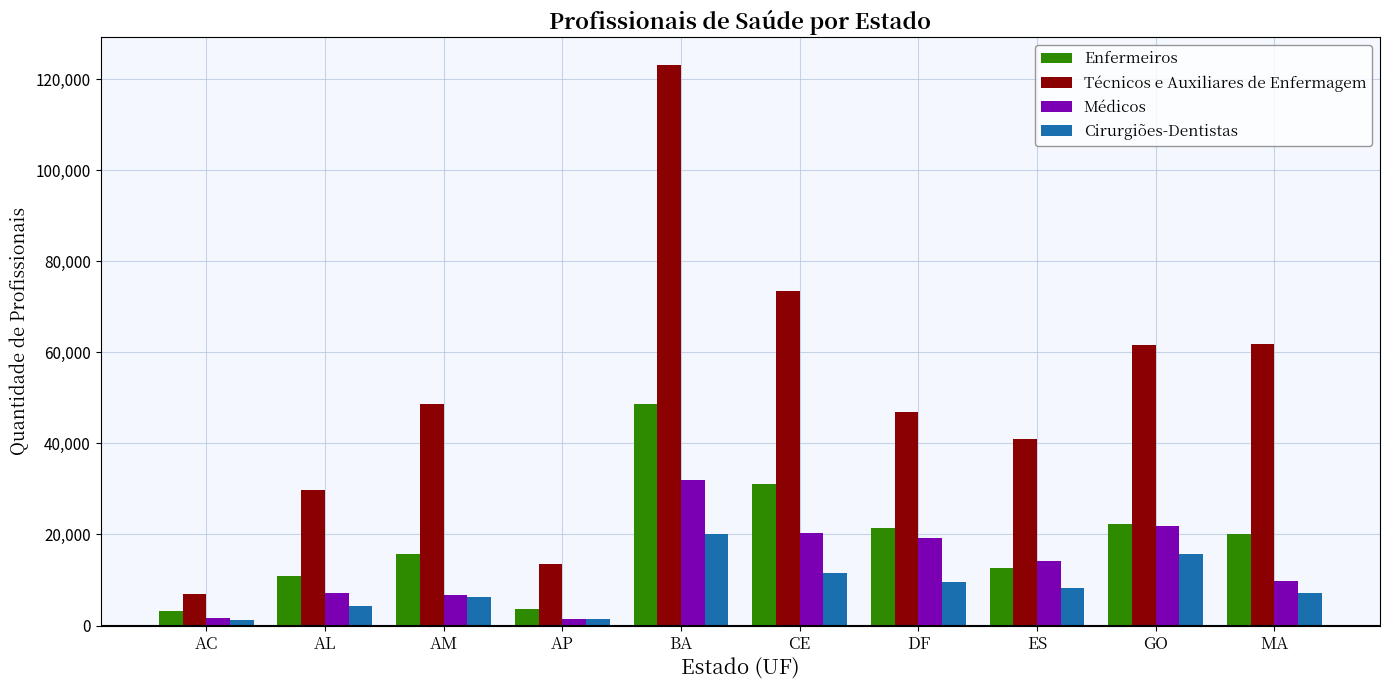

Which label corresponds to the largest value in the chart?

BA